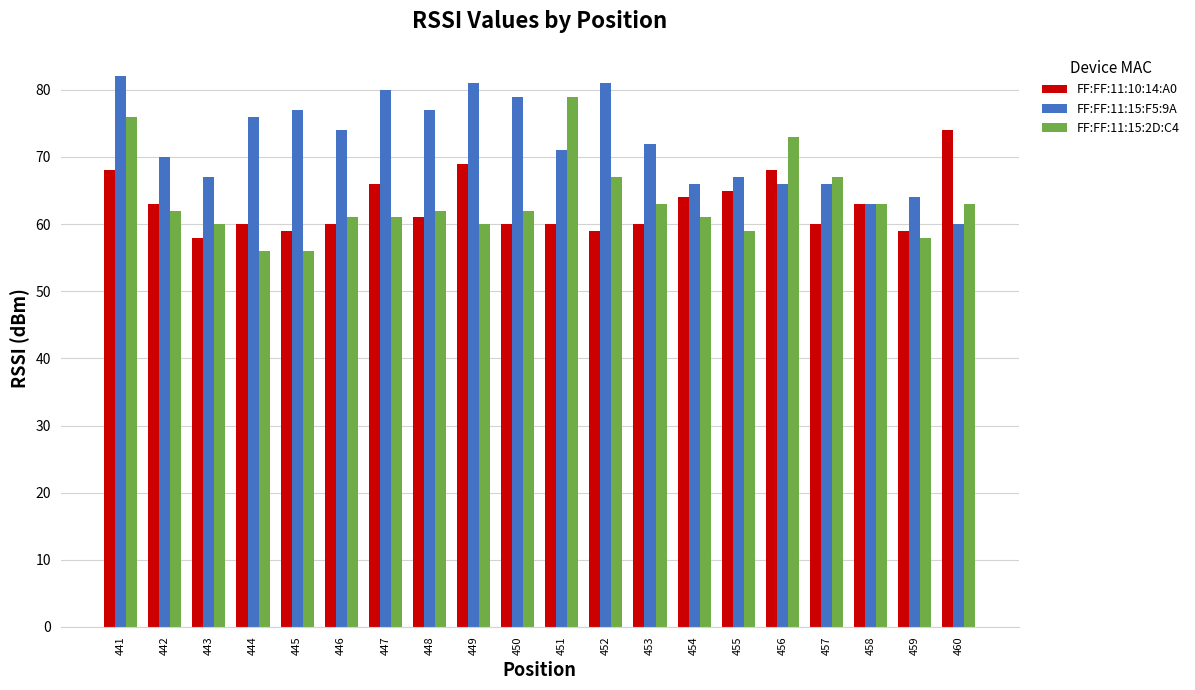

What is the smallest value displayed?

56